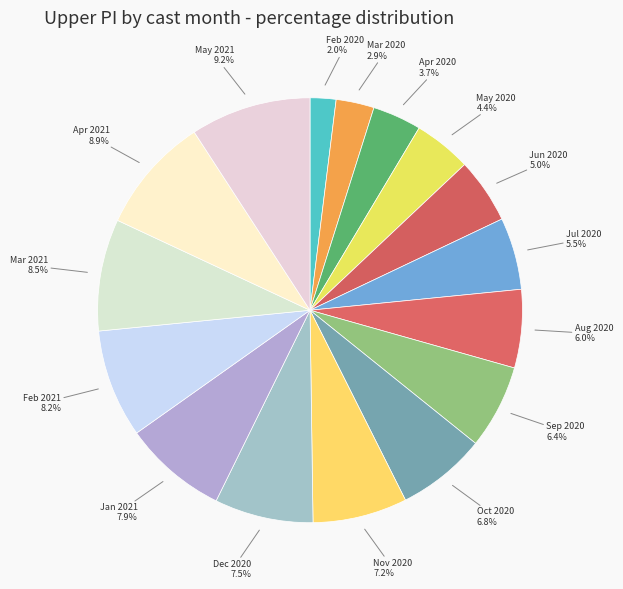

How many slices are in this pie chart?

16